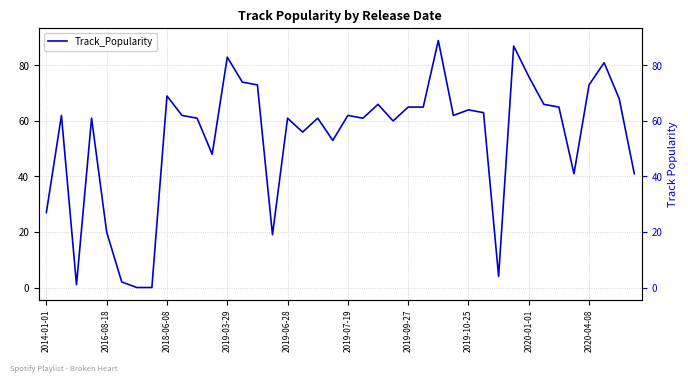

How many distinct data groups are displayed?

1